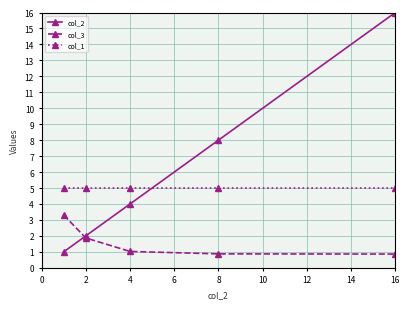

What is the lowest value of the col_2 series?

1.0